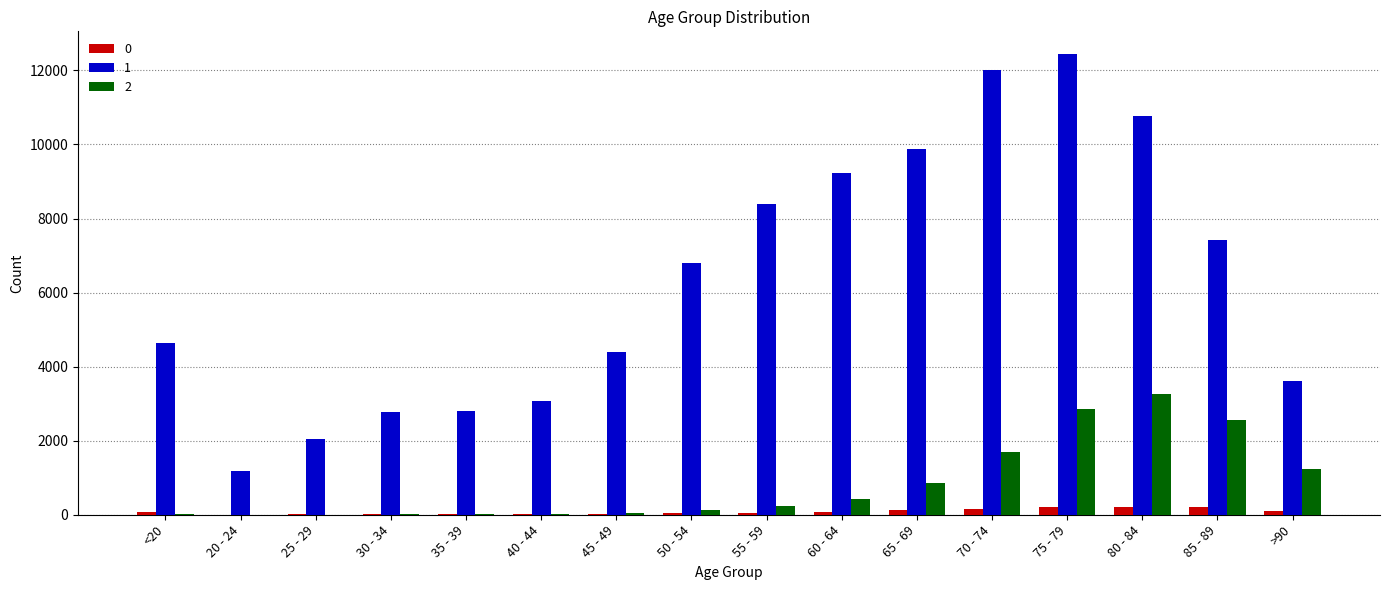

What is the maximum value shown in the chart?

12434